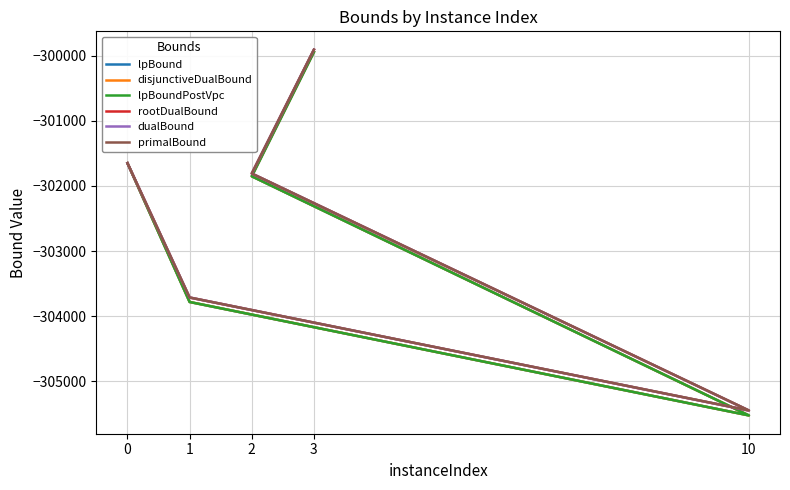

Does the chart display data point markers on the line(s)?

No